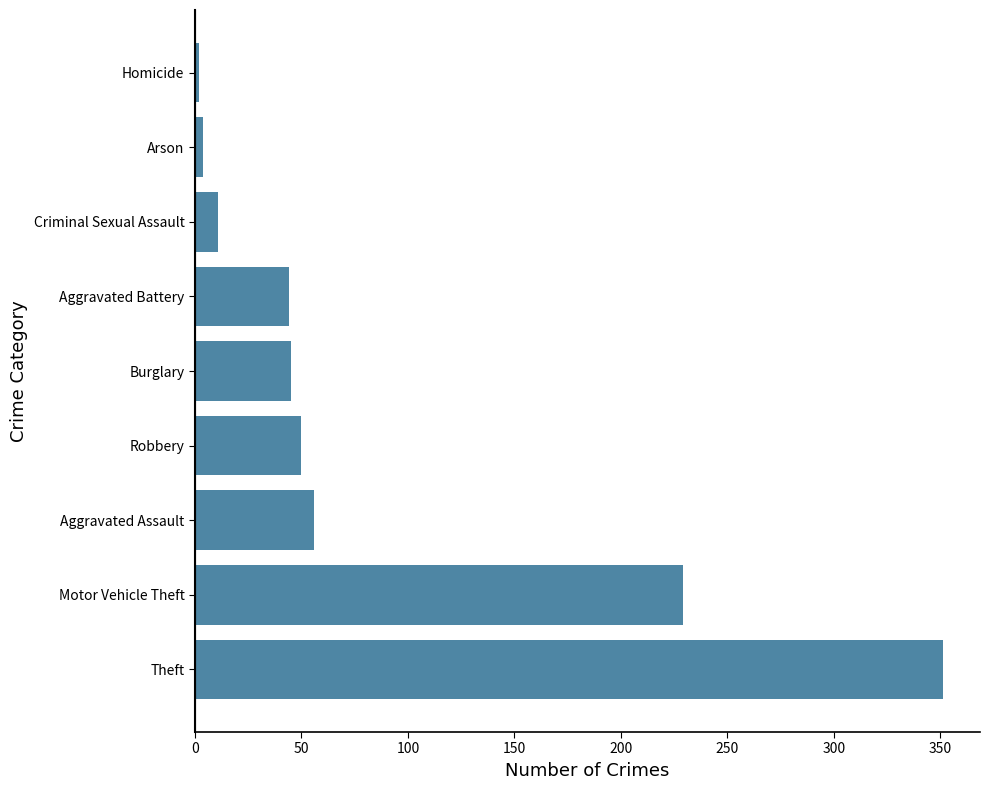

Approximately how many times larger is the value at Burglary compared to Aggravated Battery?

1.0